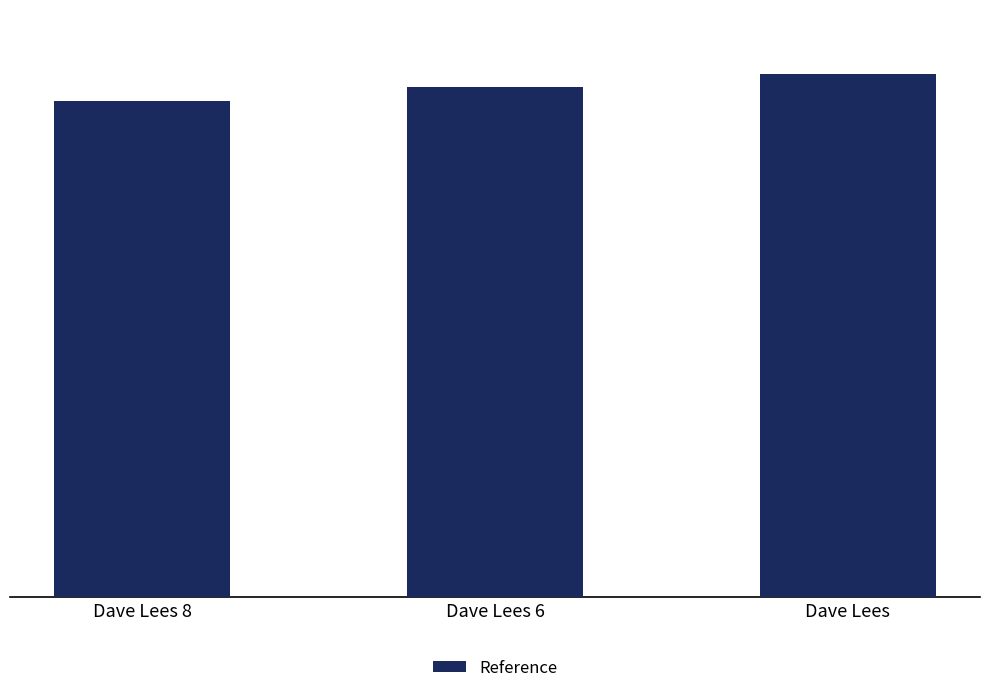

What is the value of the 1st bar from the left?

38